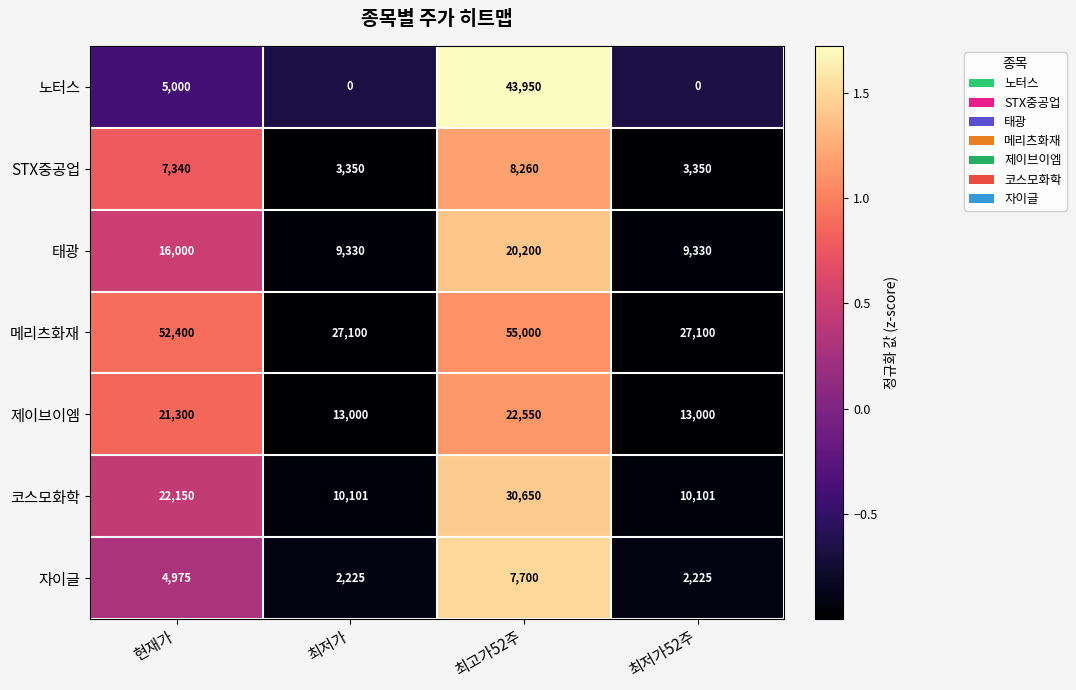

How many distinct data groups are displayed?

7